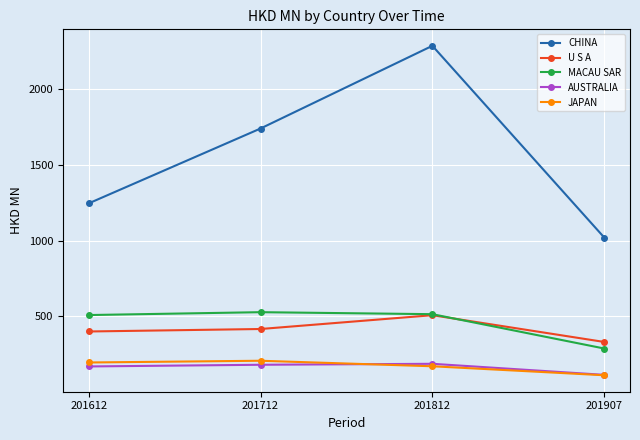

Is the value of MACAU SAR at 201612 greater than the value of JAPAN at 201712?

Yes